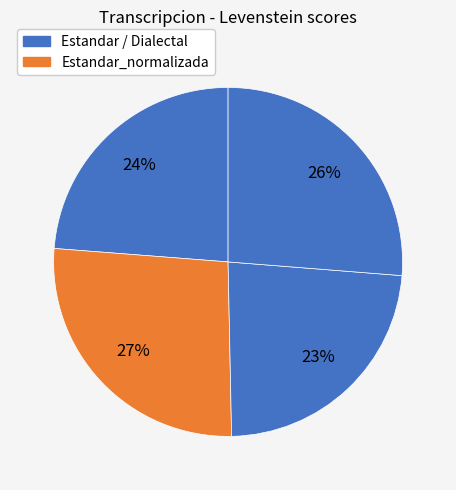

Which category has the smallest portion of the pie?

Dialectal